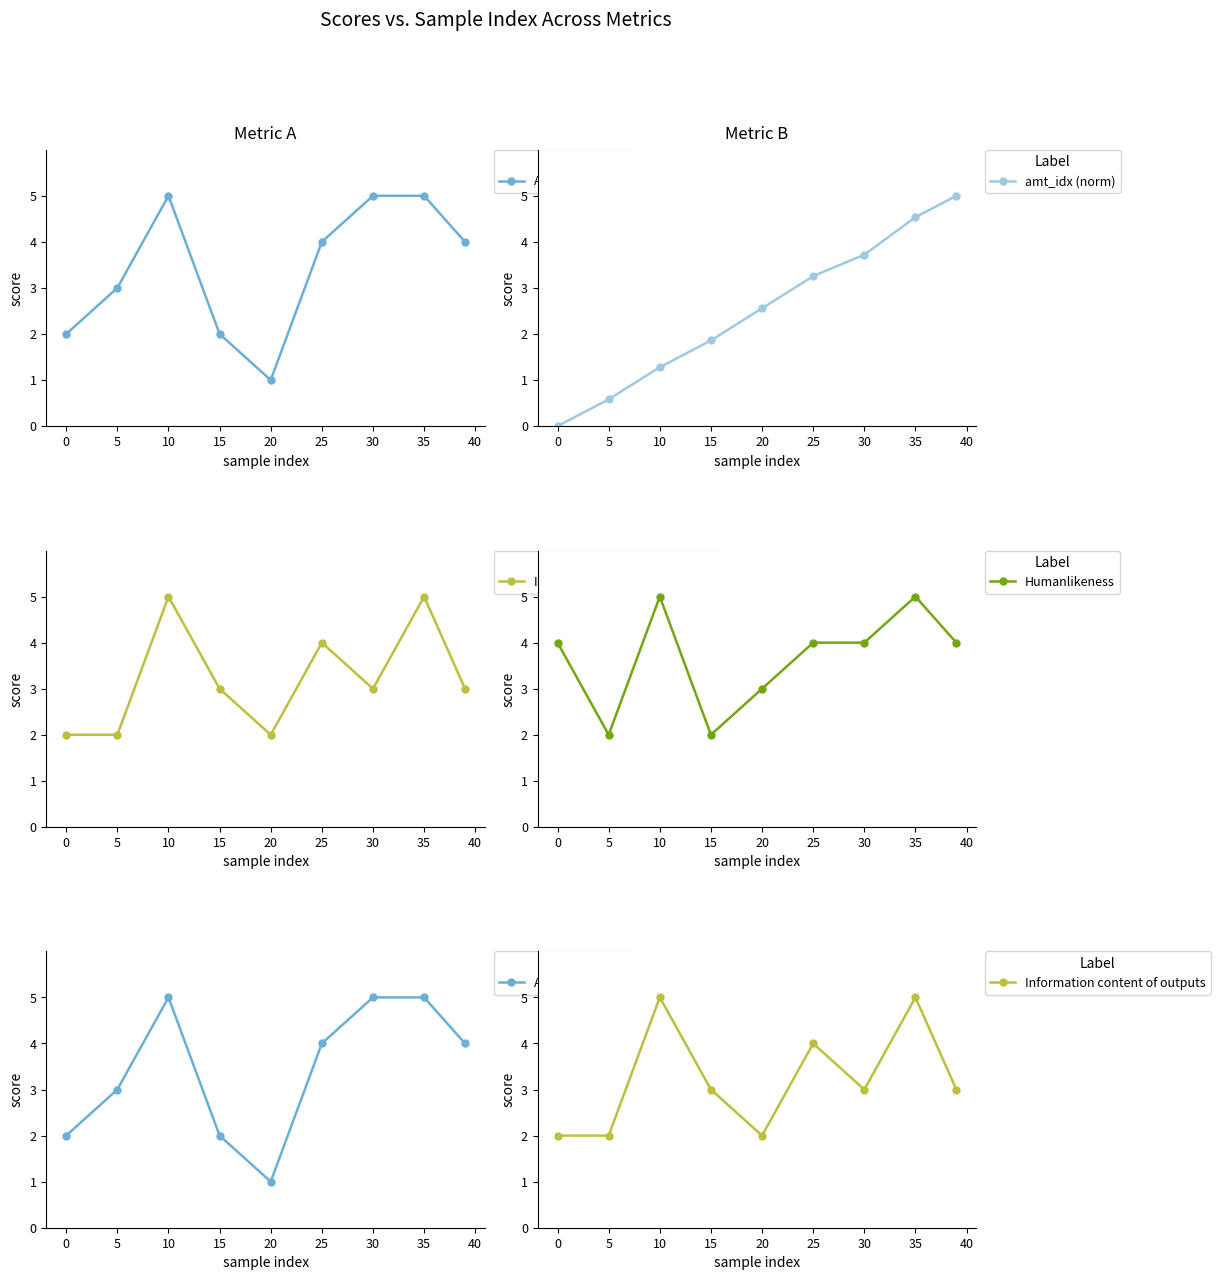

At which label is amt_idx (norm) closest to 2?

15